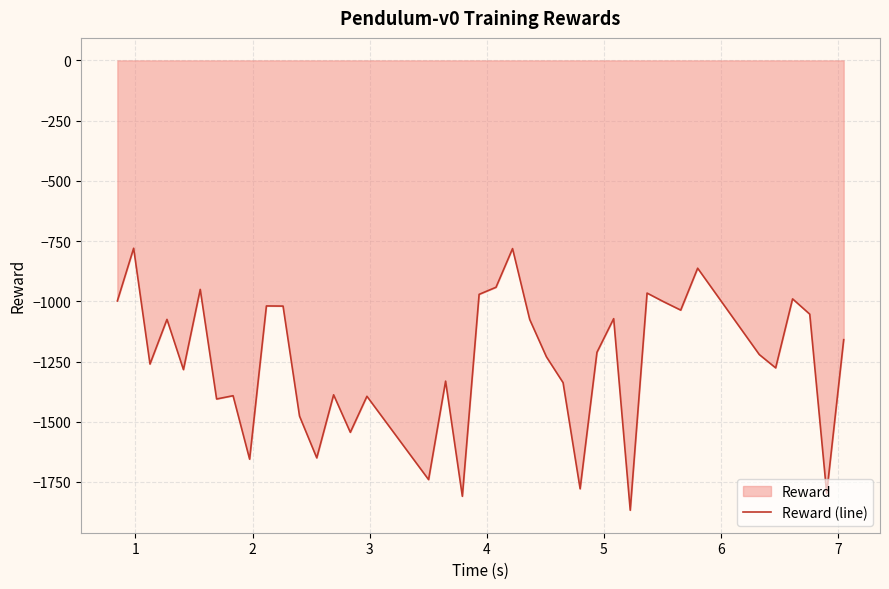

How many points are lower than both their immediate neighbors (excluding endpoints)?

13